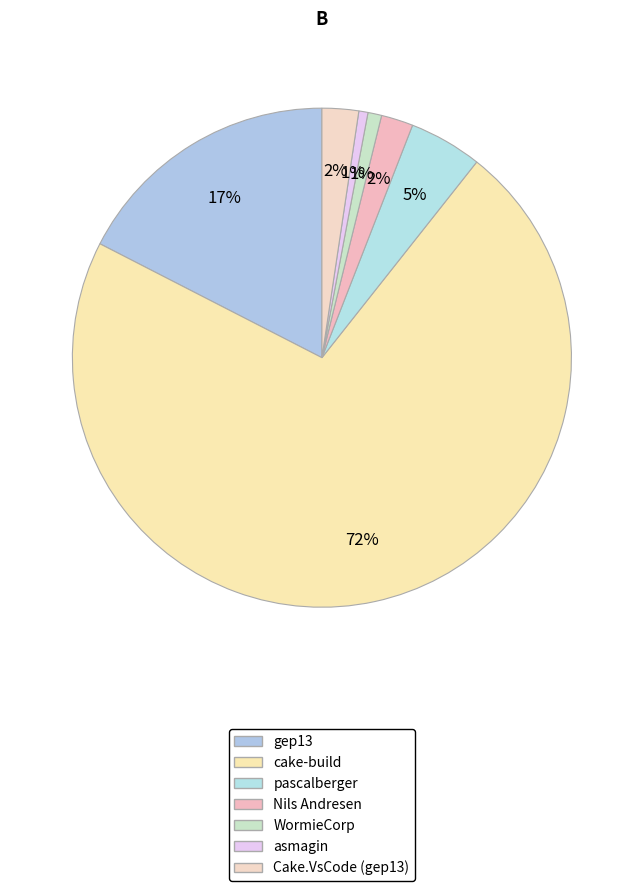

Which slice is the largest?

cake-build